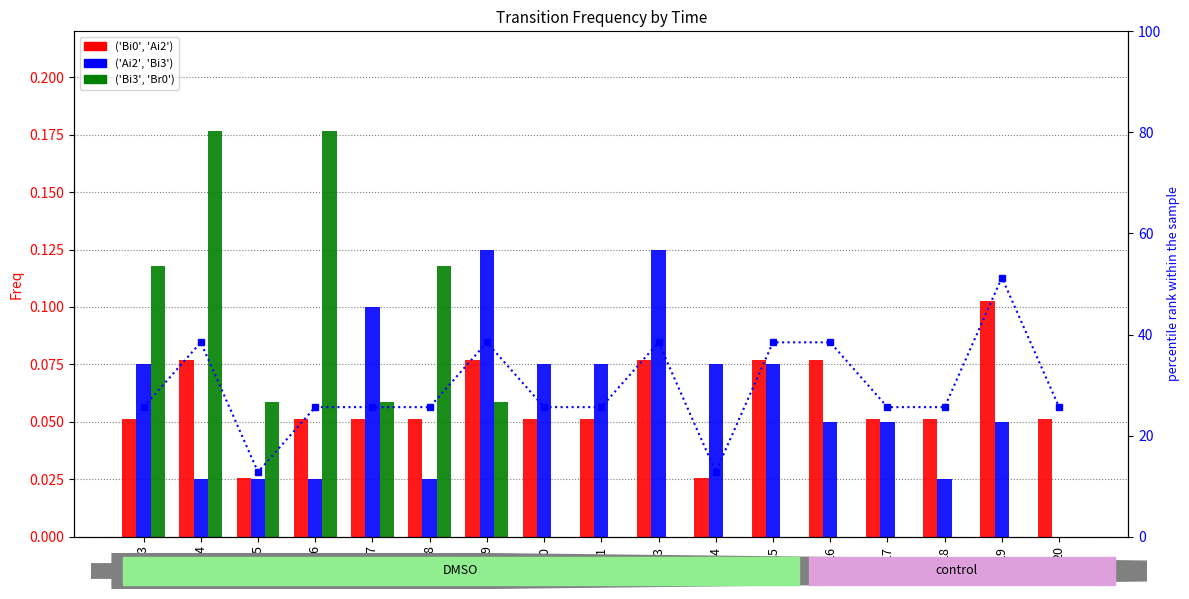

What is the spread (max minus min) of values at 9?

38.4